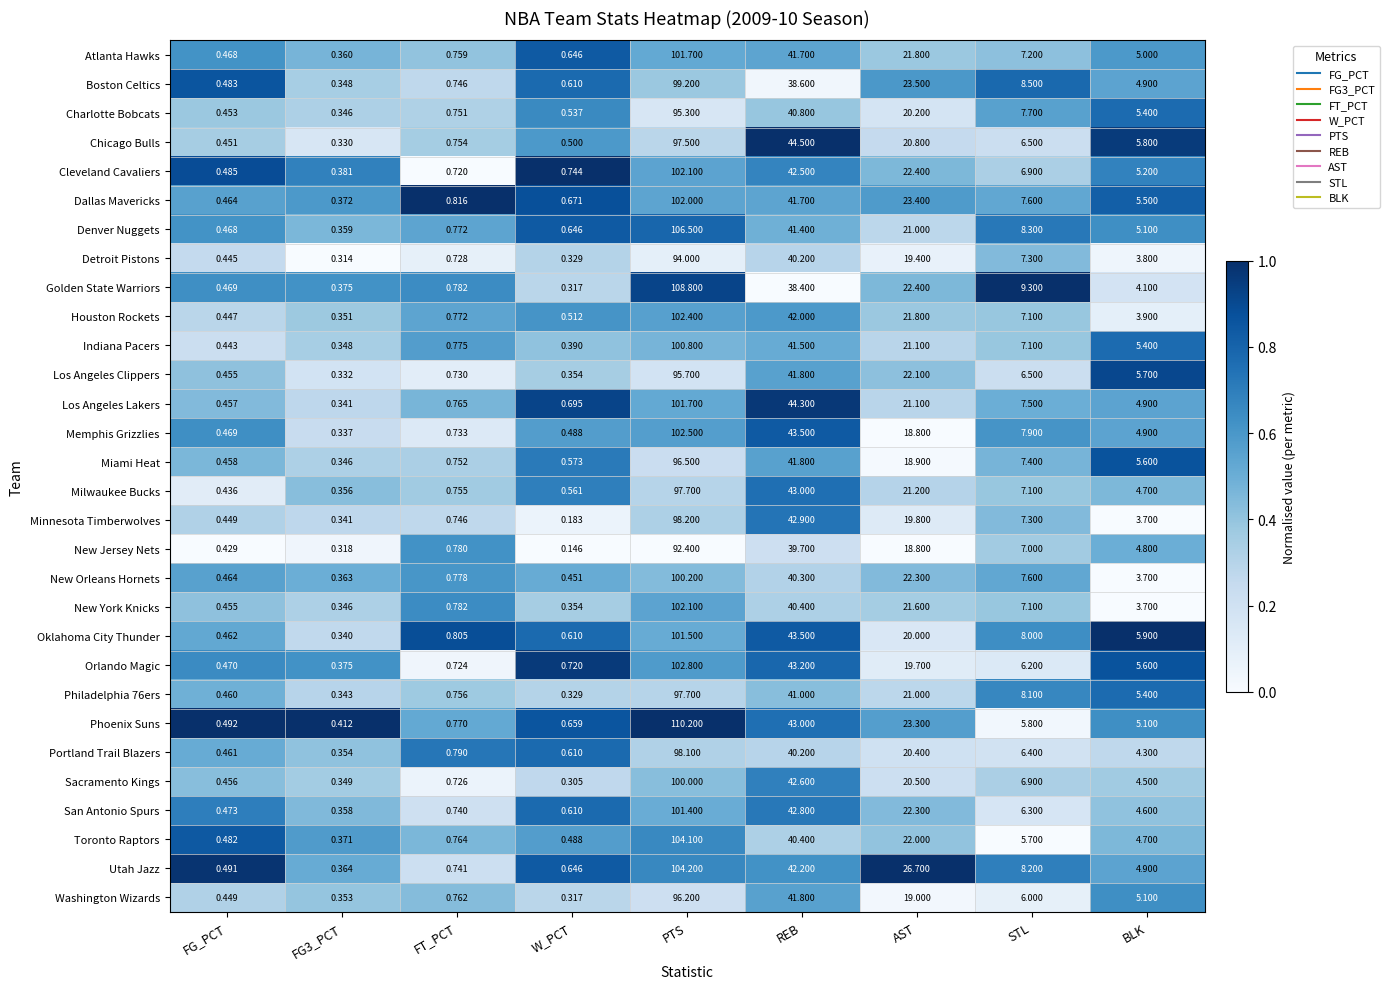

At which label does New Jersey Nets first exceed 4?

PTS